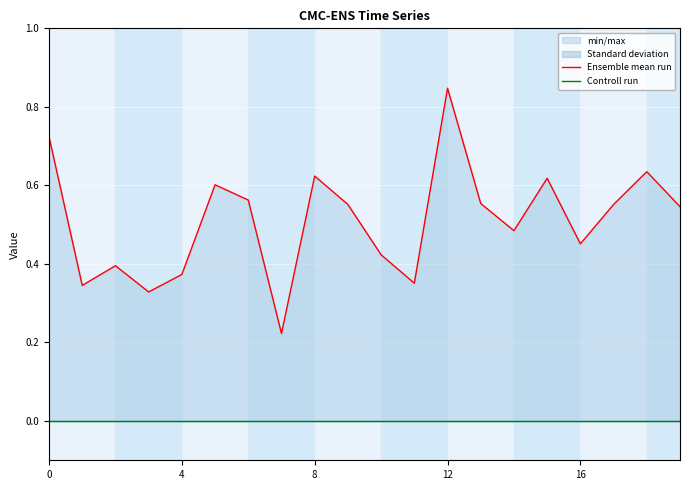

What is the label of the 10th point from the left?

9